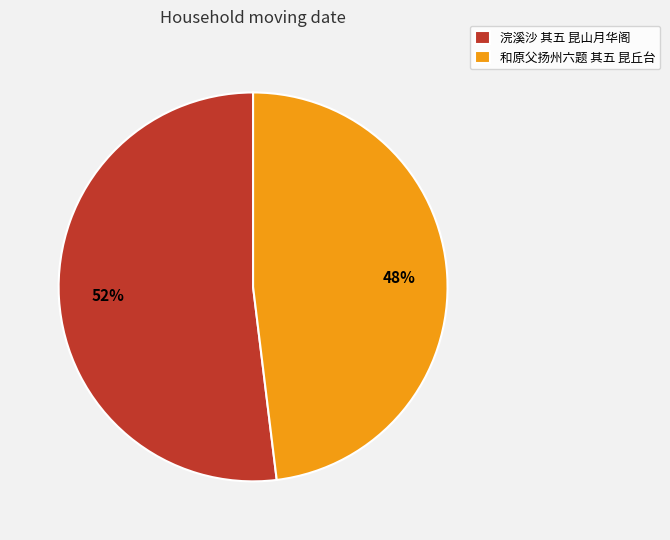

To the nearest percent, what is the difference between the largest and smallest slice percentages?

4%